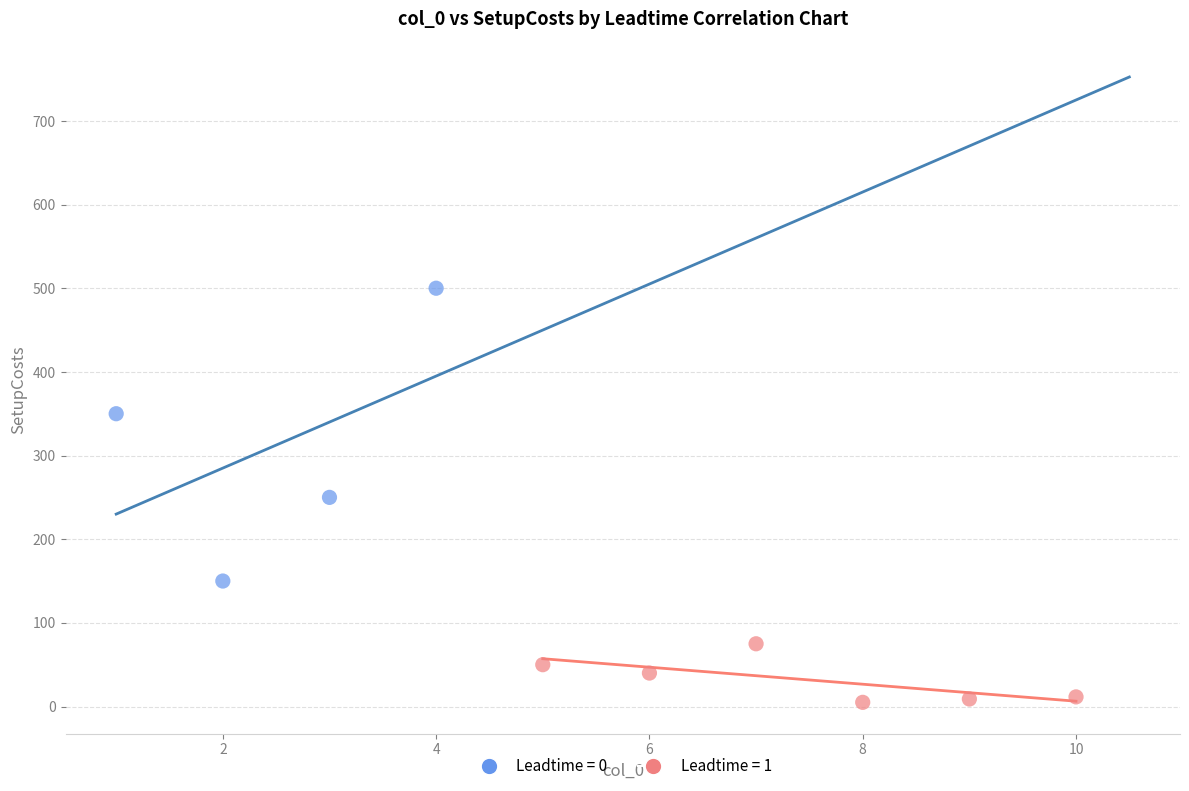

Which series has the largest Y range (max minus min)?

Leadtime = 0